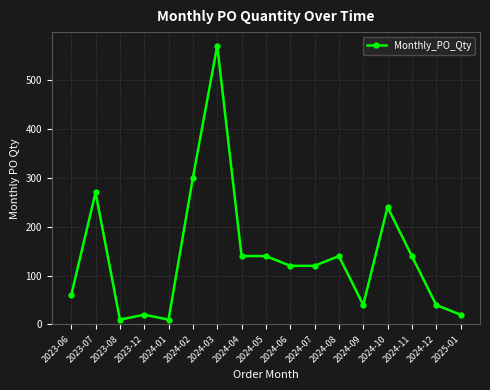

What is the difference between the maximum and minimum values?

560